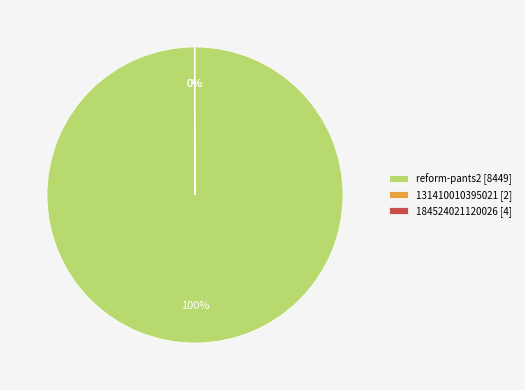

To the nearest percent, what is the average slice percentage?

33%